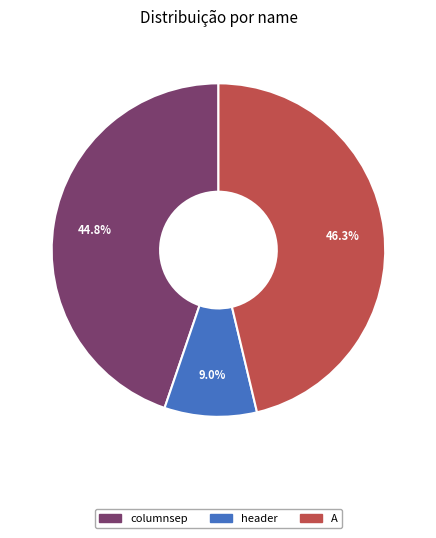

The A slice represents 51% of the pie. True or false?

False